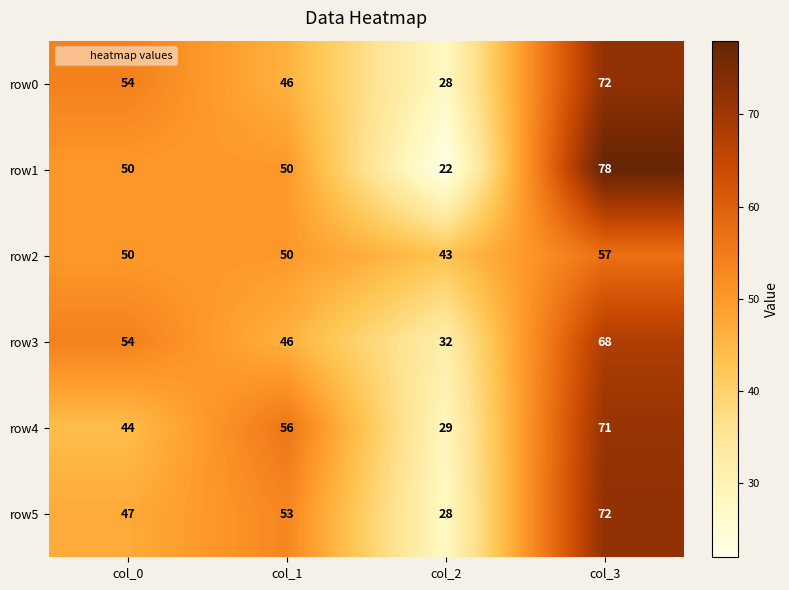

How many data points does each series have?

4